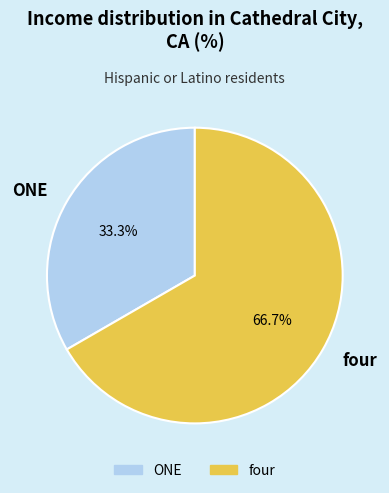

Between four and ONE, which is larger?

four